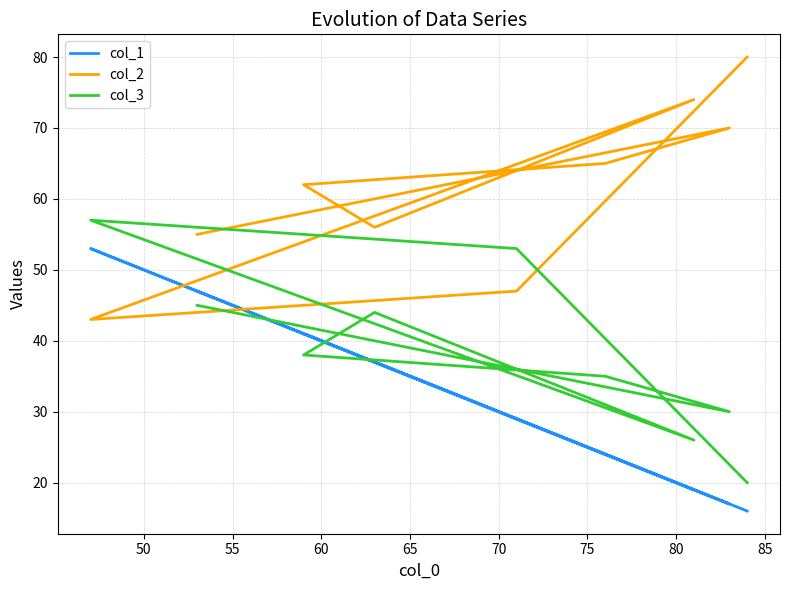

True or false: col_2 and col_1 intersect in this chart.

True